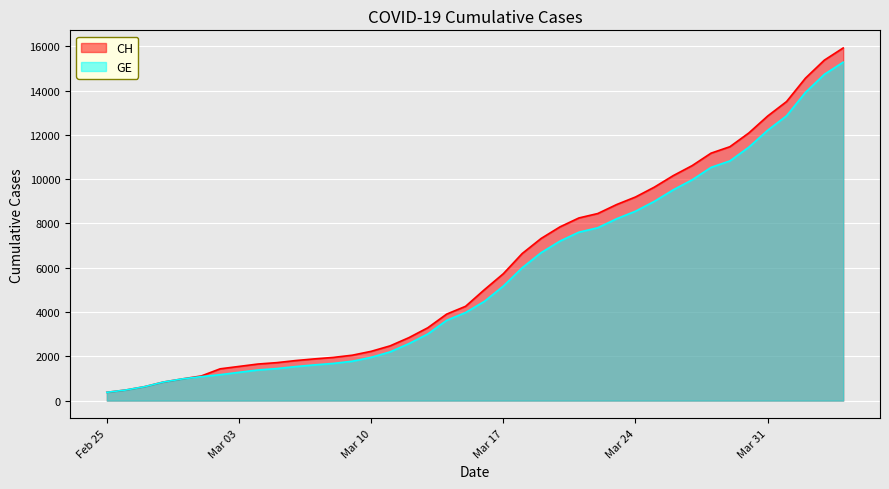

Reading right to left, list all the values displayed in this chart.

CH: 15926	15375	14561	13505	12852	12086	11467	11175	10613	10162	9642	9196	8855	8449	8249	7847	7323	6644	5731	5012	4259	3908	3291	2845	2472	2226	2051	1952	1885	1809	1715	1652	1544	1436	1113	981	840	630	479	375
GE: 15284	14733	13919	12863	12210	11444	10825	10533	9971	9520	9000	8554	8213	7807	7607	7205	6681	6002	5174	4485	3978	3627	3010	2574	2201	1955	1780	1681	1614	1538	1447	1384	1278	1171	1083	981	840	630	479	375